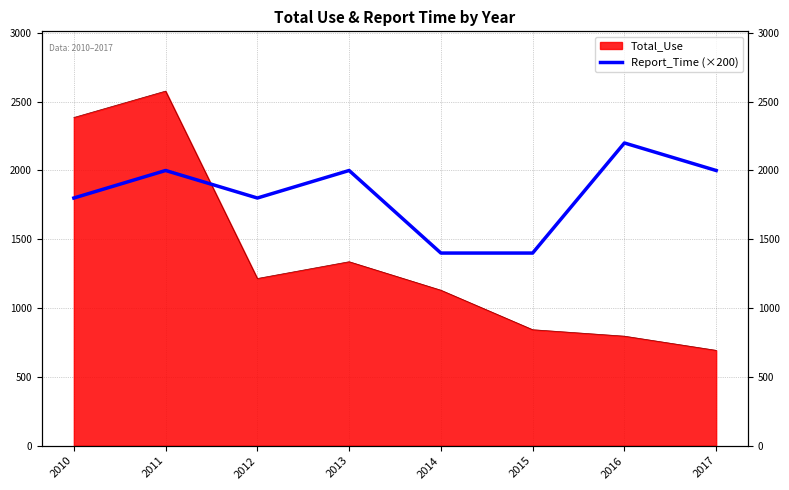

Where is the data nearest to the value 1800?

2010